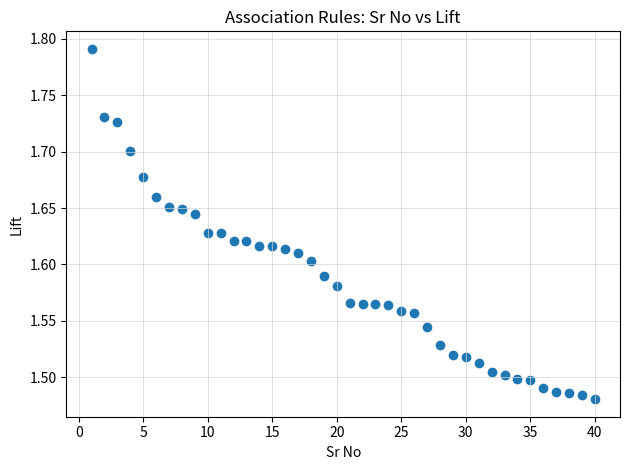

What is the range of X values (max minus min)?

39.0